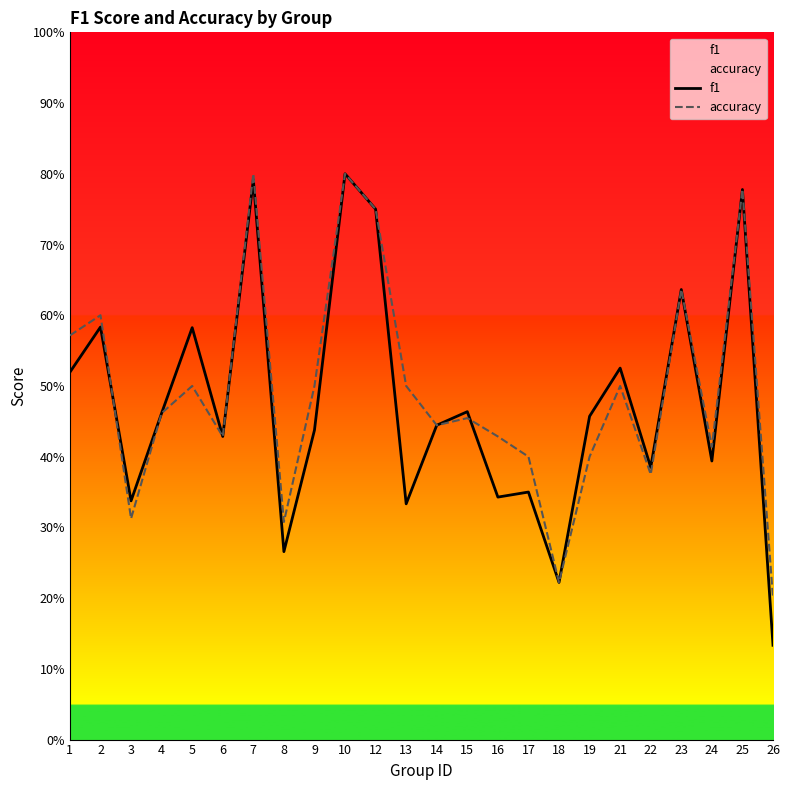

How many interior local peaks does the f1 series have?

9